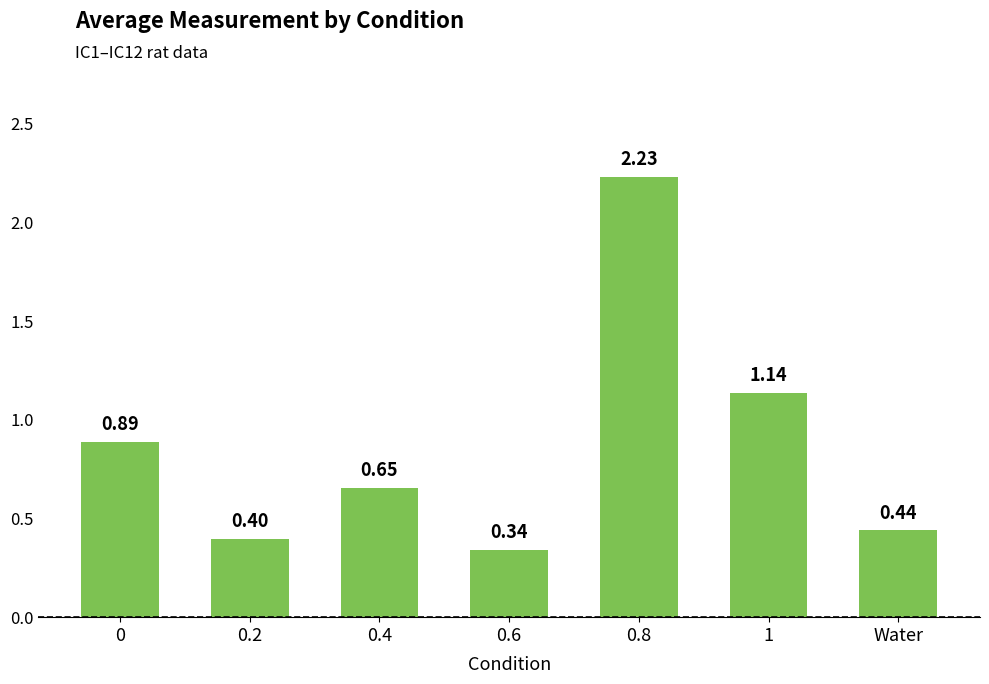

What position from the right is Water?

1